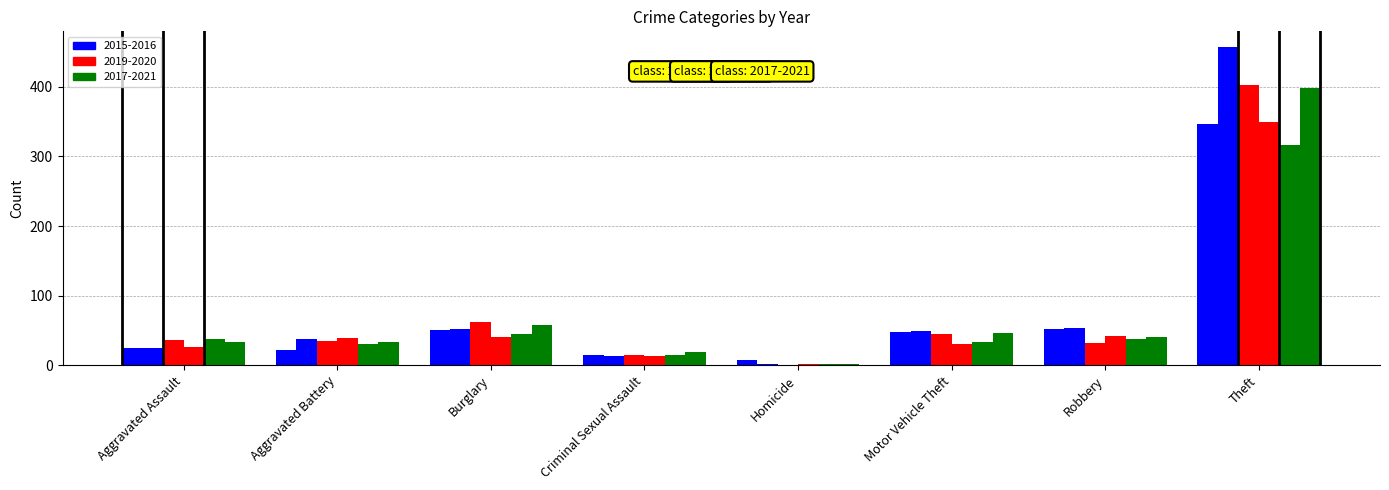

Is it true that 2015 equals 24 at Aggravated Assault?

True